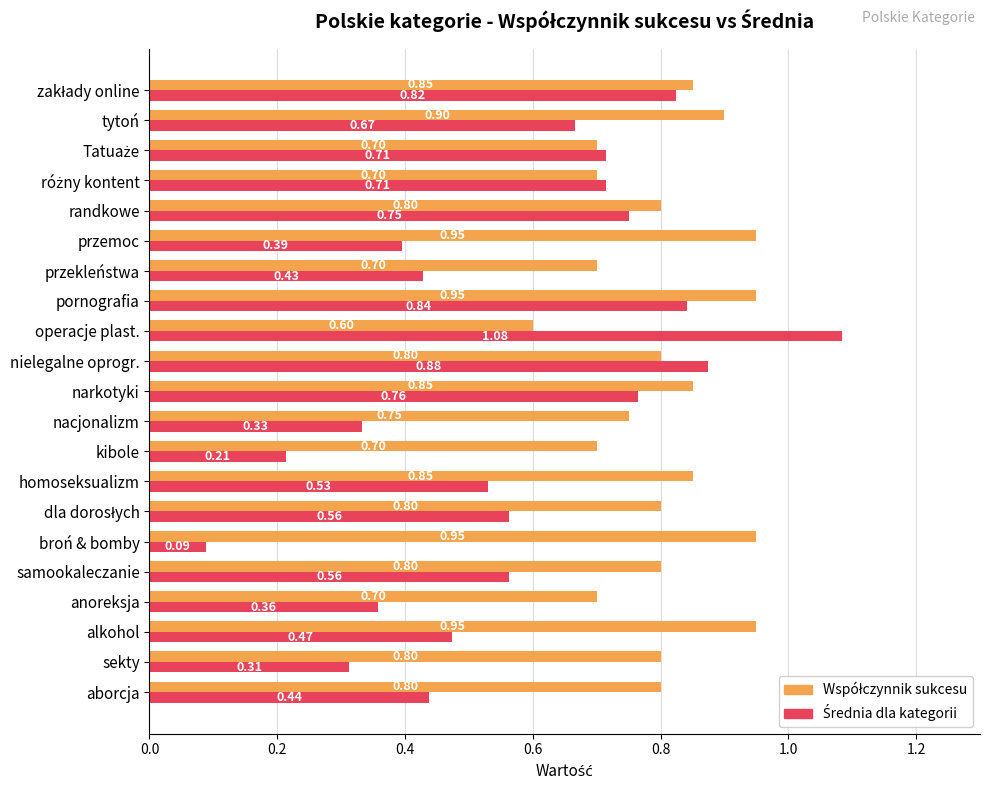

At which category is the sum across all series the highest?

pornografia